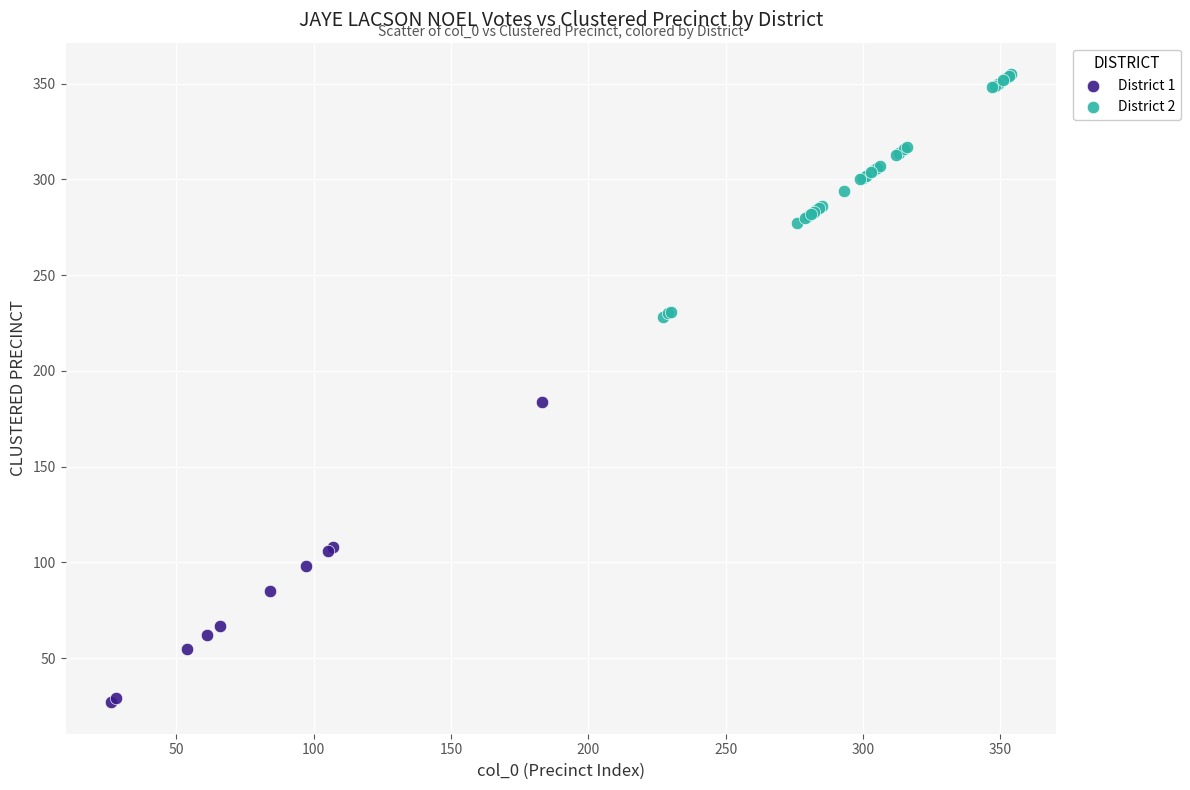

Which series contains the highest Y value?

District 2